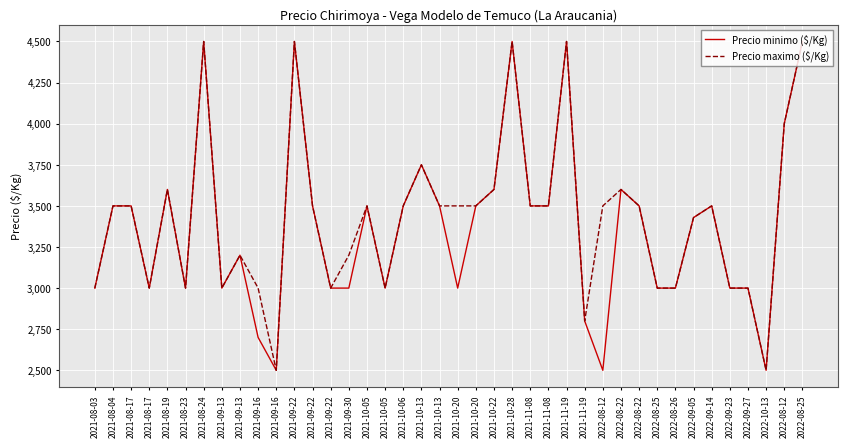

Is this an area chart (filled region under the line)?

No